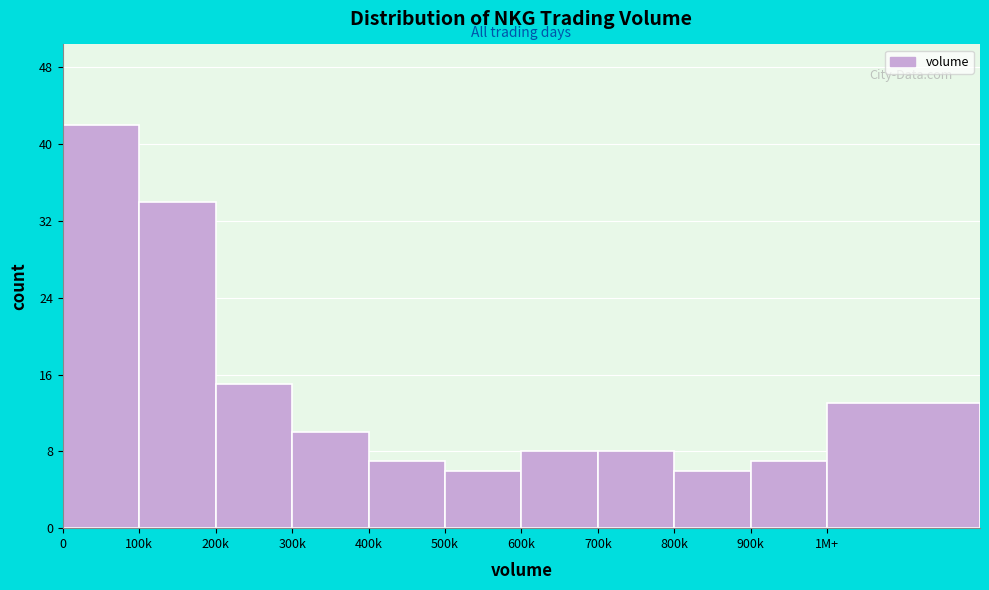

Reading left to right, transcribe all the data shown in this chart.

0=42	100k=34	200k=15	300k=10	400k=7	500k=6	600k=8	700k=8	800k=6	900k=7	1M+=13